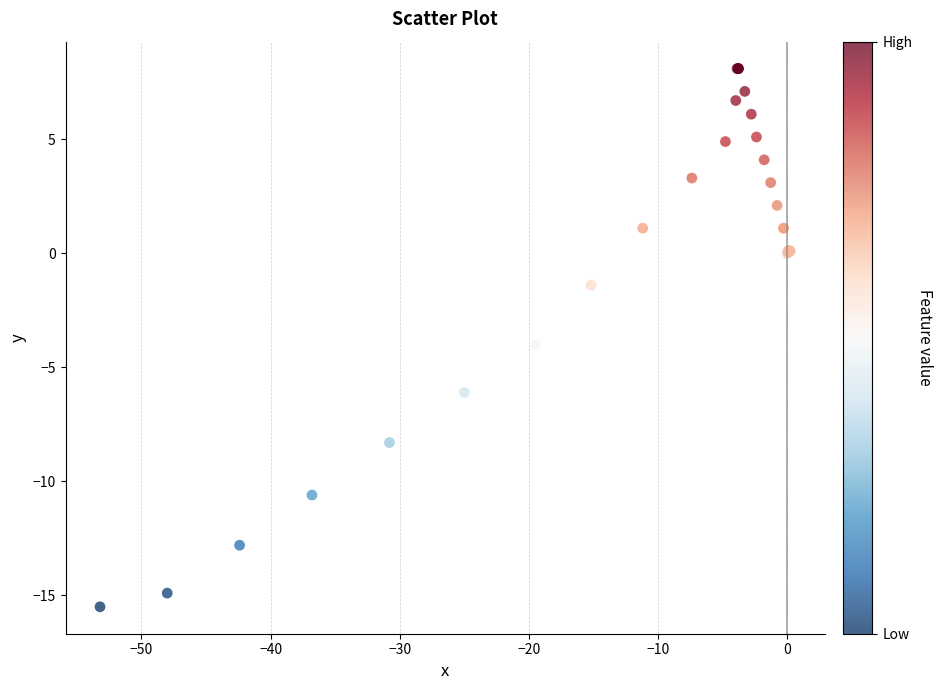

What Y value in the scatter plot is closest to -3?

-4.0